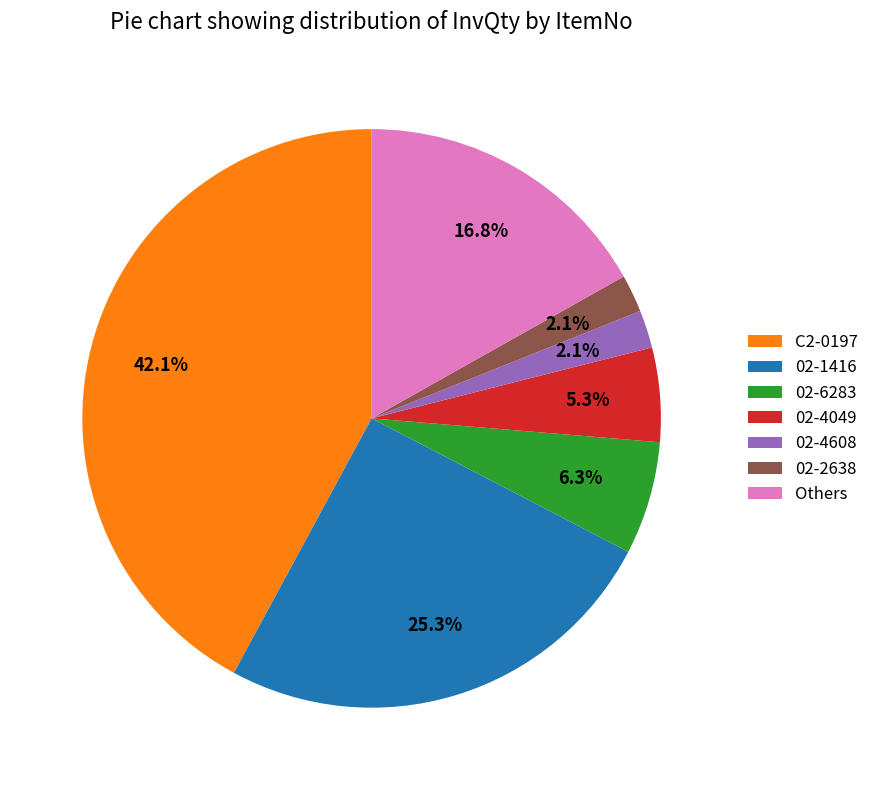

To the nearest percent, what portion does 02-6283 represent?

6%